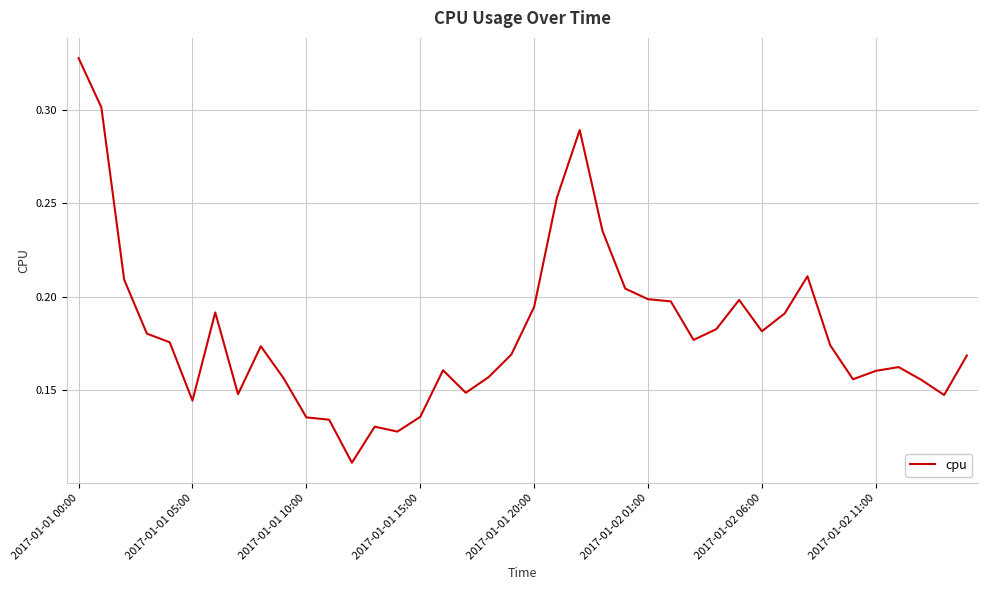

Is this an area chart (filled region under the line)?

No